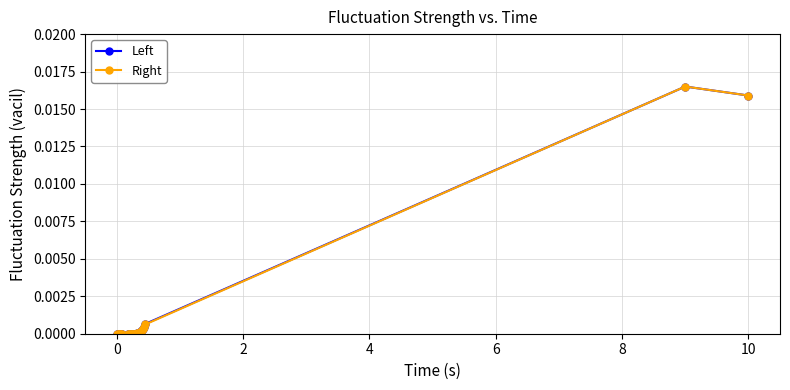

Count the number of data series in this chart.

2